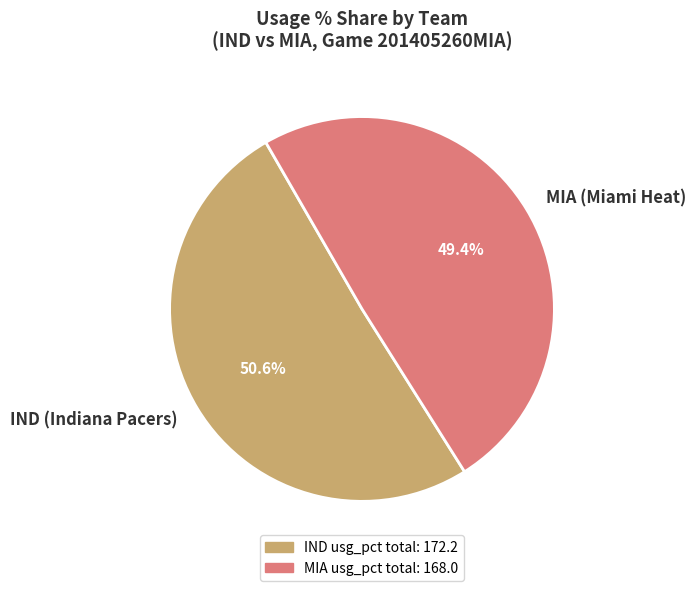

Rank the categories by value from highest to lowest.

IND (Indiana Pacers), MIA (Miami Heat)